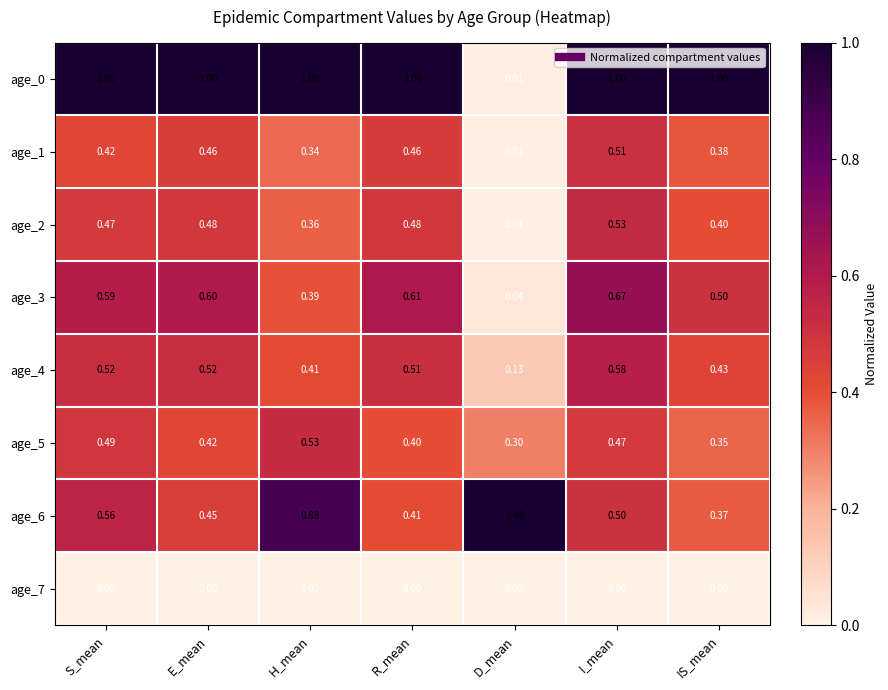

Which series changed the most between H_mean and I_mean?

age_6